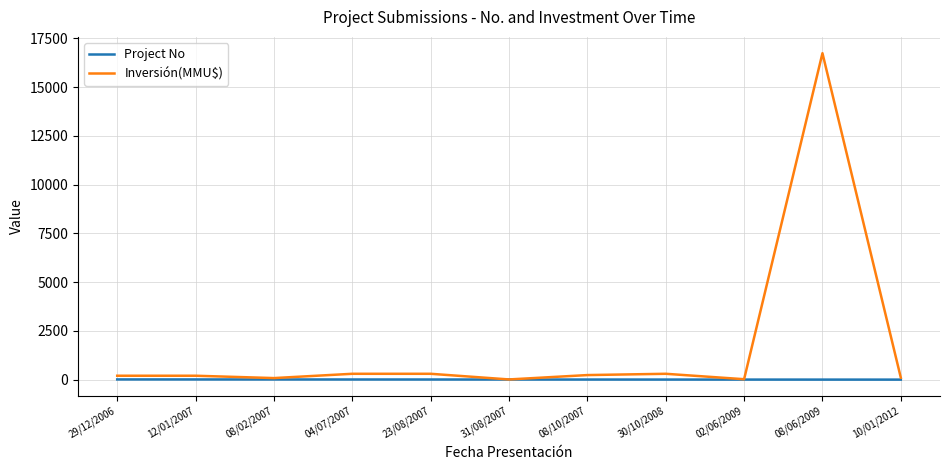

Which category has the highest value across all series?

08/06/2009